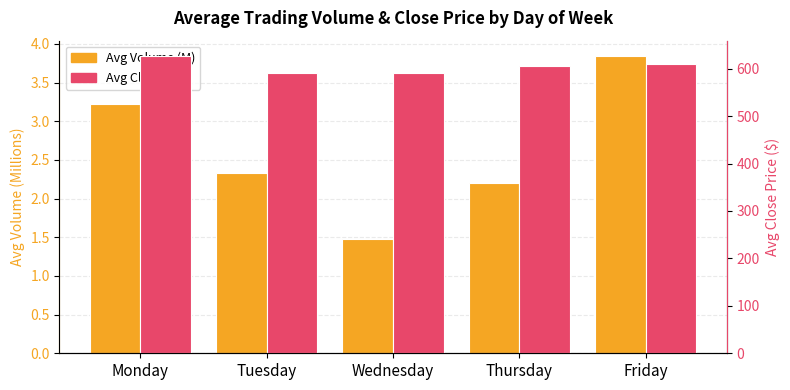

What is the difference between the highest and lowest values at Monday?

624.3